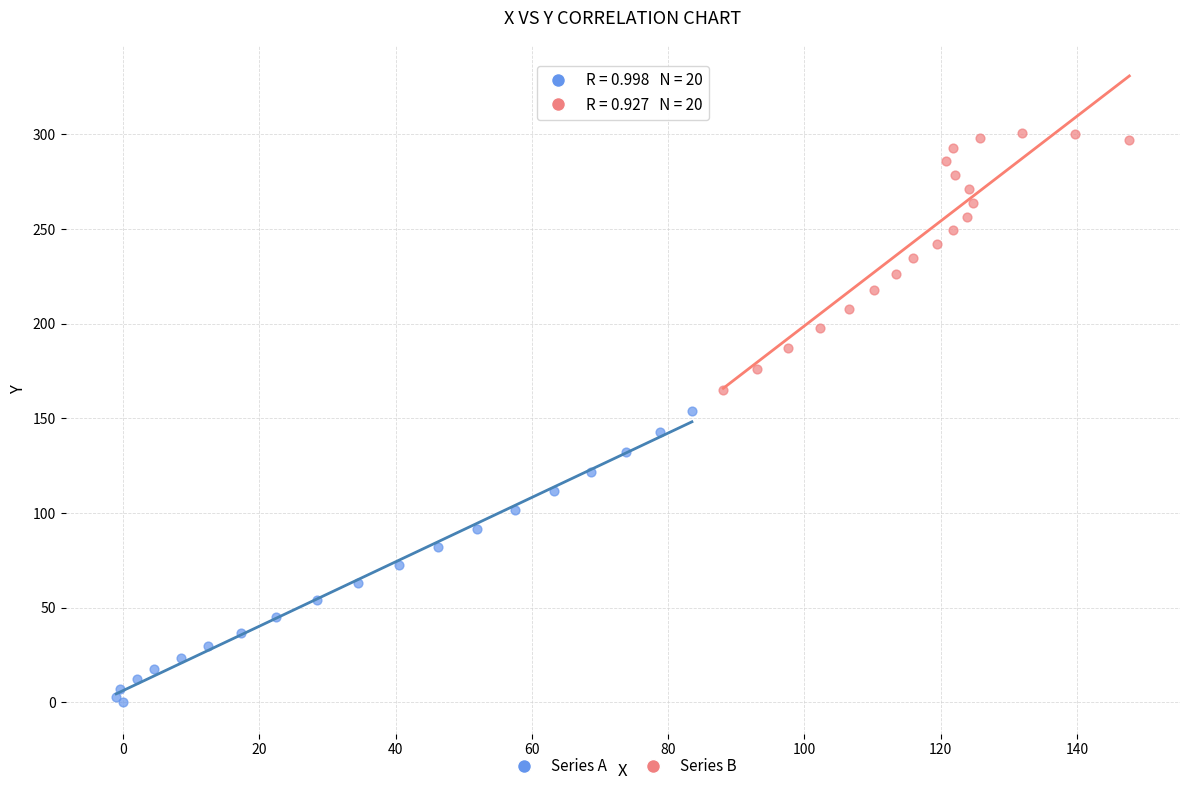

Which series has the widest spread of Y values?

Series A